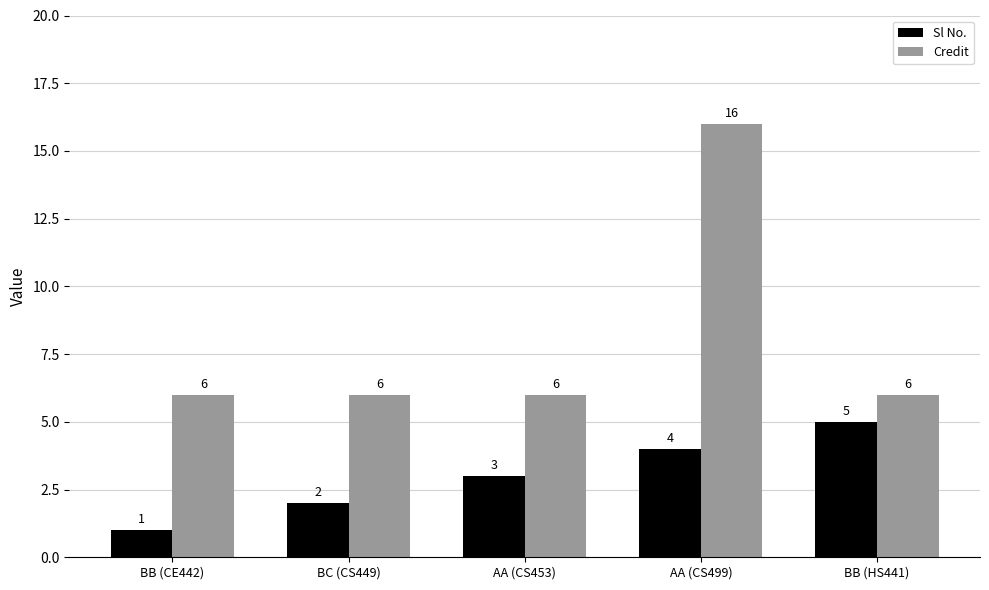

Rank the series at BB (HS441) from lowest to highest value.

Sl No., Credit